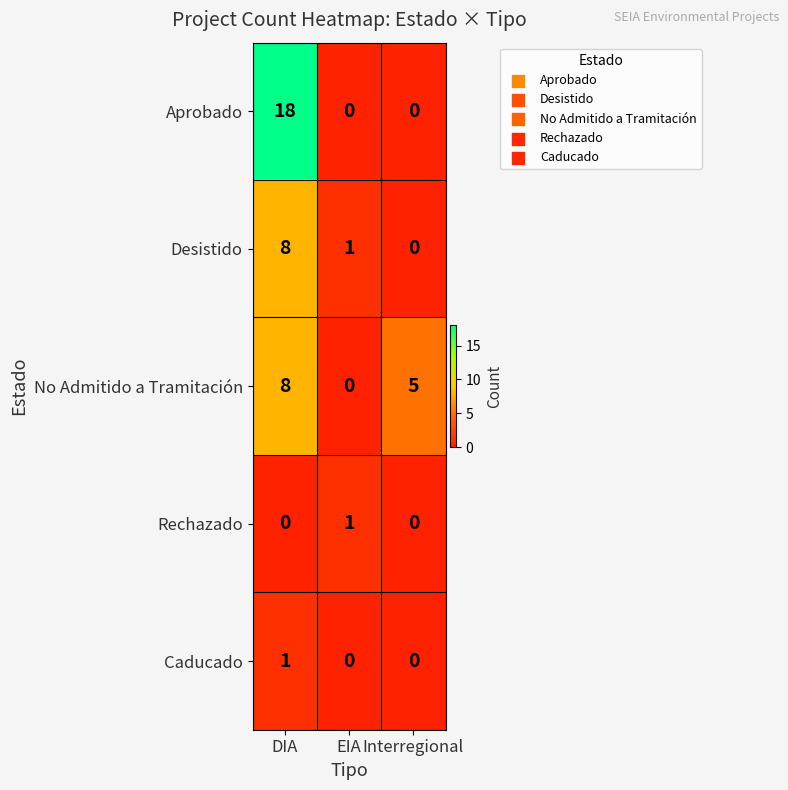

What is the average value of the Desistido series?

3